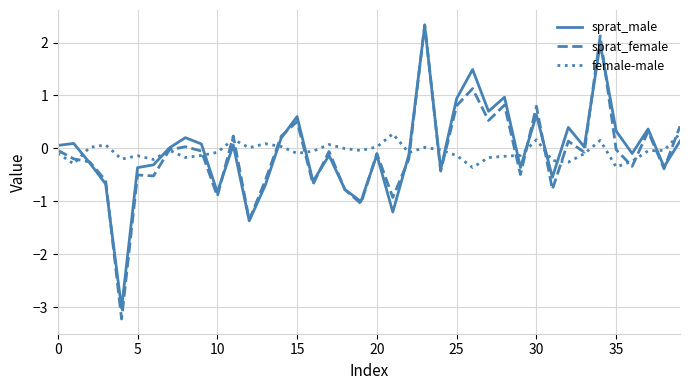

How many times do sprat_male and female-male cross each other?

13